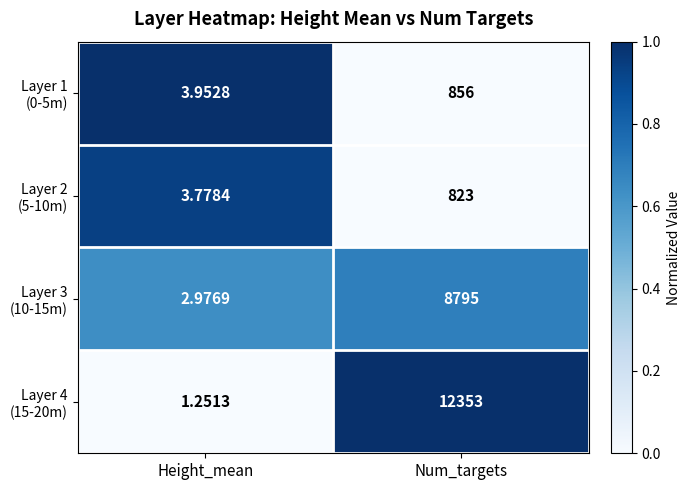

Which label corresponds to the smallest value in the chart?

Height_mean